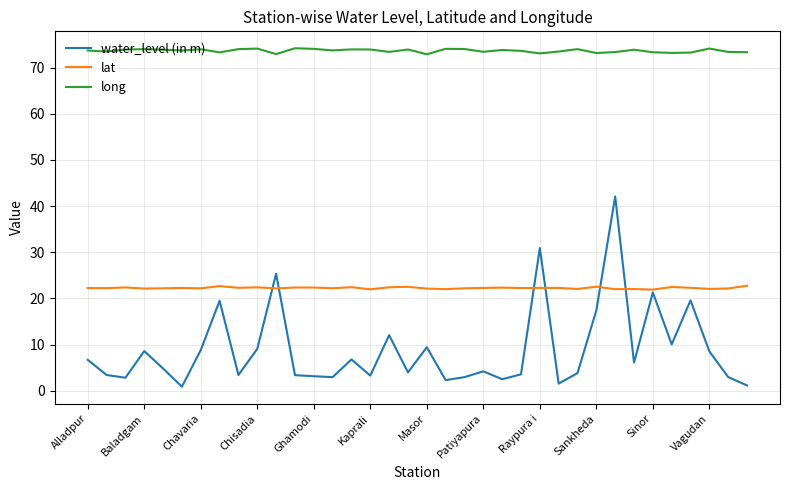

What are all the series names shown in the legend?

water_level (in m), lat, long